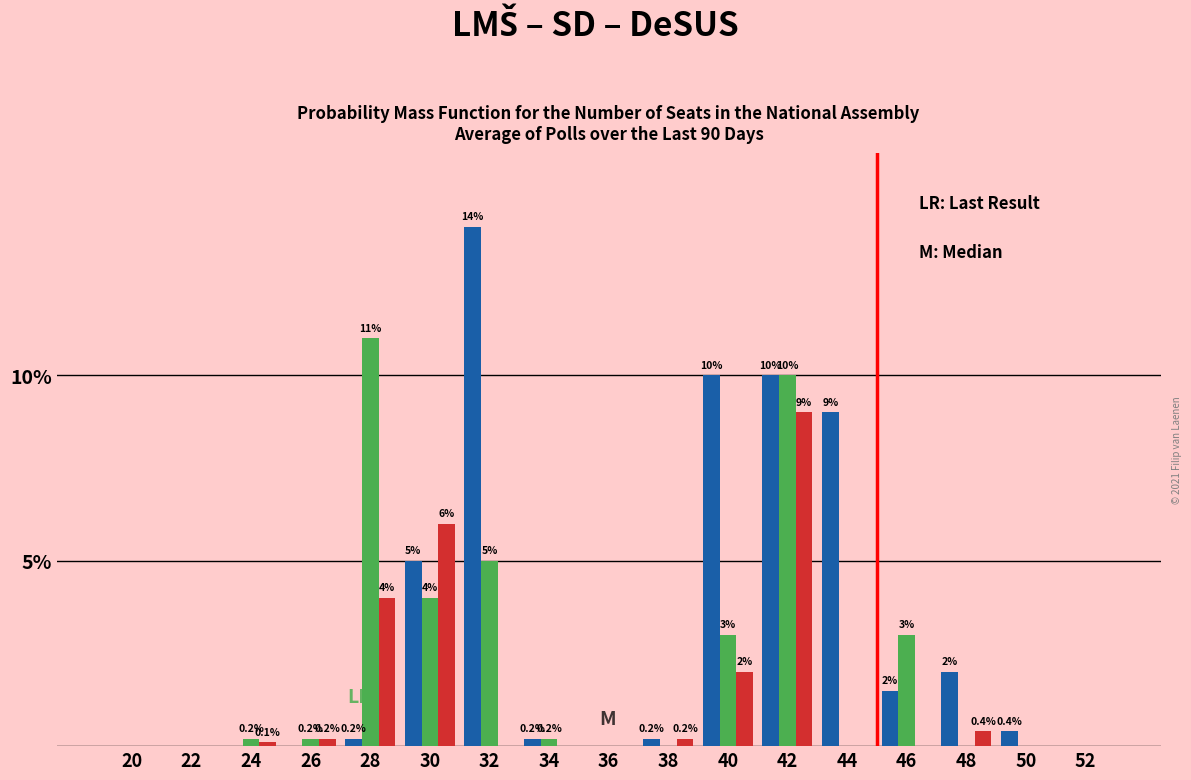

Which category has the highest value across all series?

32